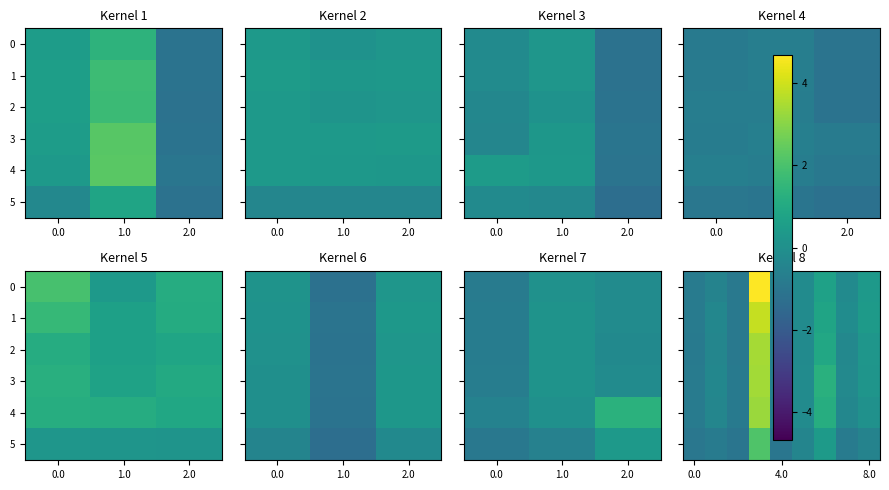

What is the total value across all series at 7?

-2.0